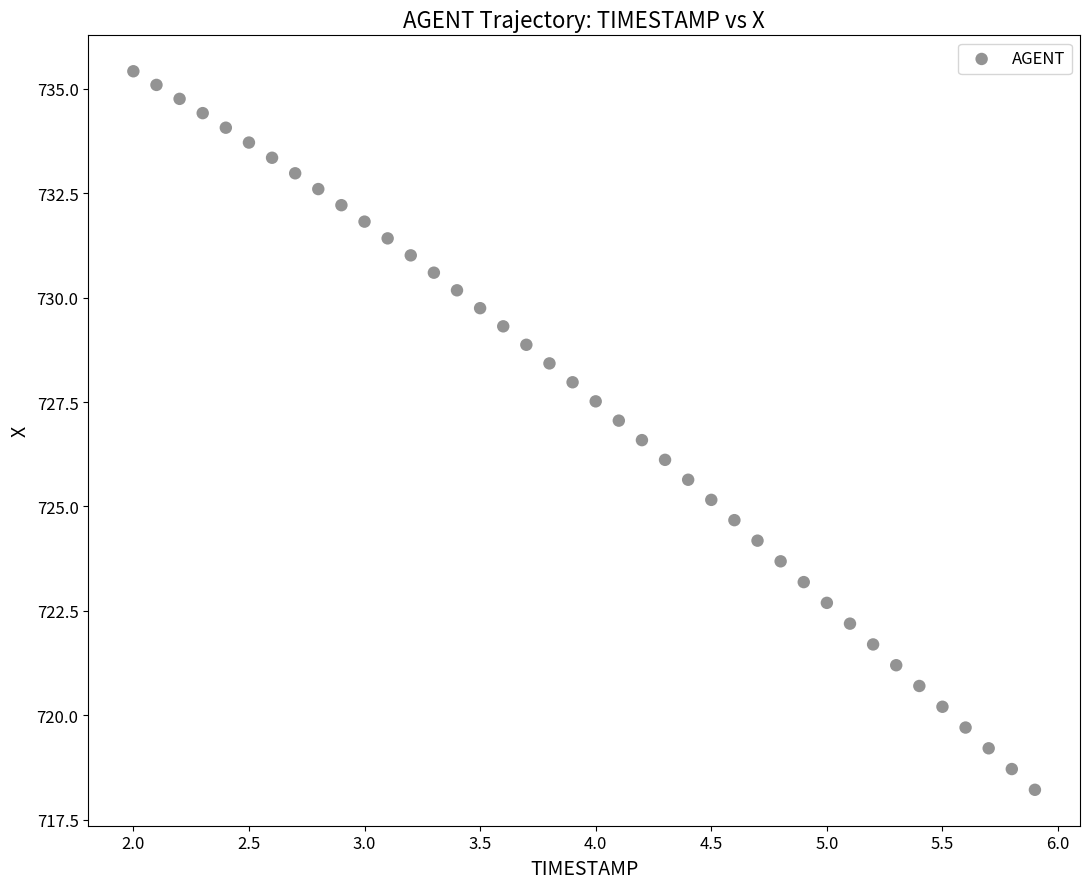

What is the range of Y values (max minus min)?

17.2